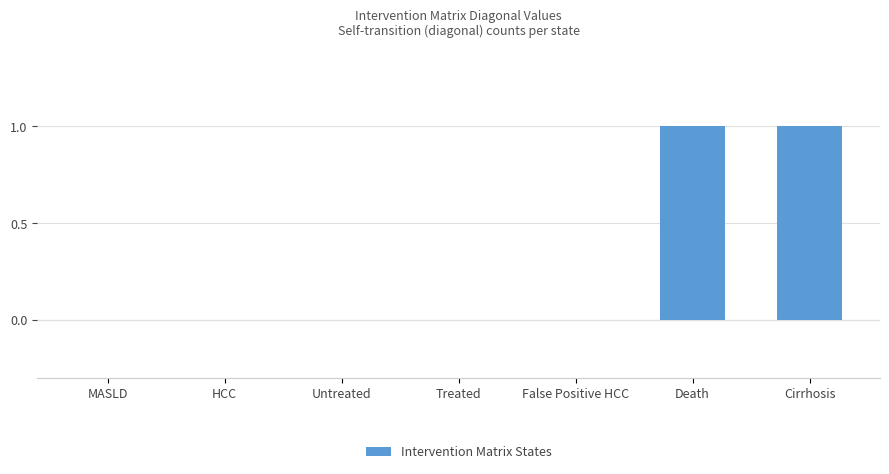

How many distinct data groups are displayed?

1